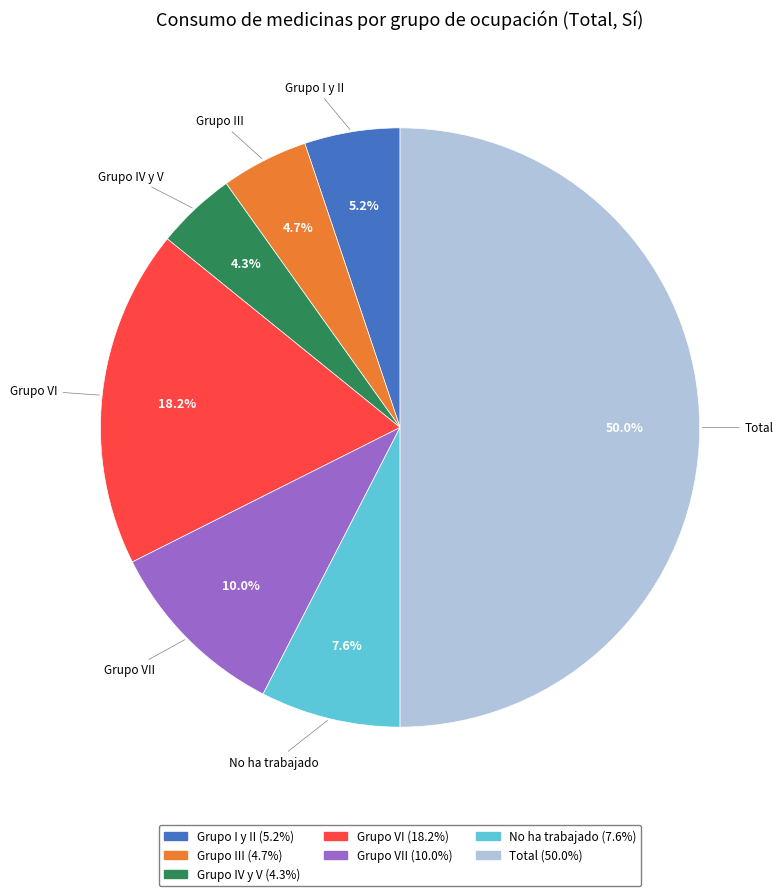

To the nearest percent, what is the difference between the largest and smallest slice percentages?

46%